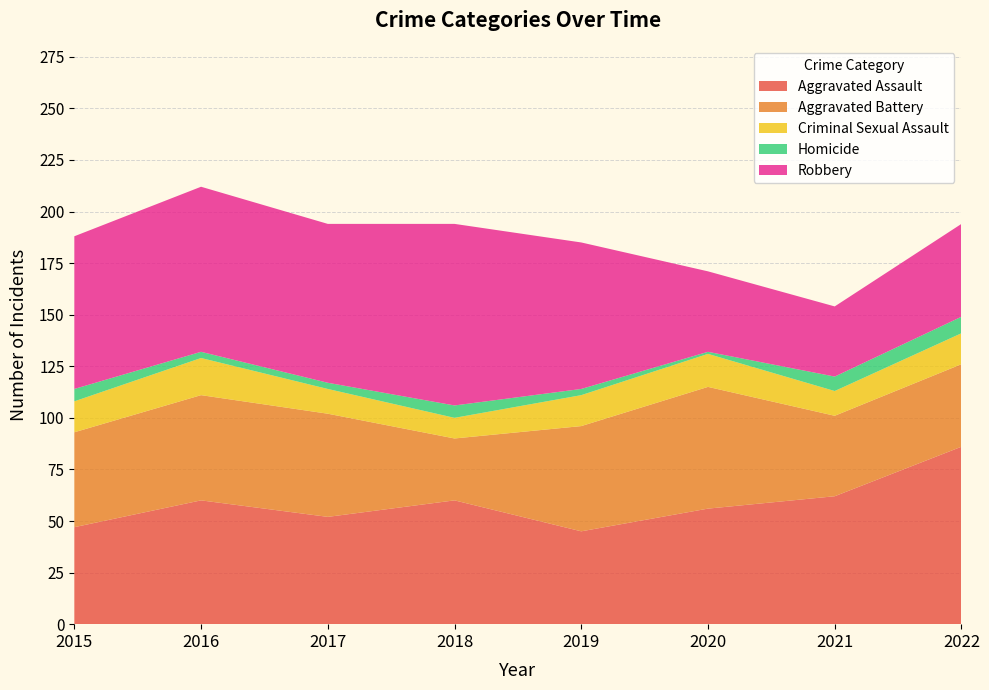

Reading left to right, transcribe all the data shown in this chart.

Aggravated Assault: 47	60	52	60	45	56	62	86
Aggravated Battery: 46	51	50	30	51	59	39	40
Criminal Sexual Assault: 15	18	12	10	15	16	12	15
Homicide: 6	3	3	6	3	1	7	8
Robbery: 74	80	77	88	71	39	34	45